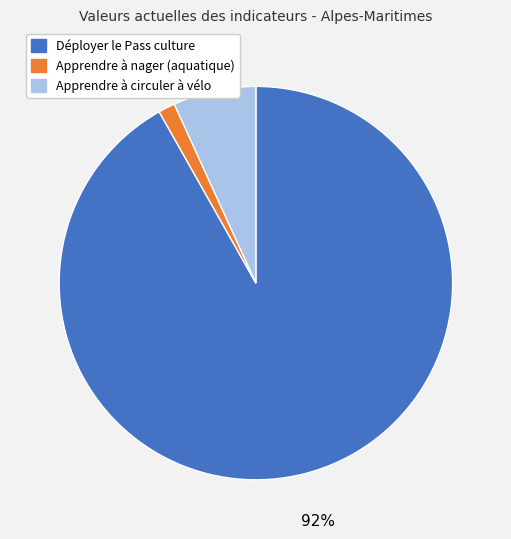

To the nearest percent, what percentage of the pie is Apprendre à circuler à vélo?

7%